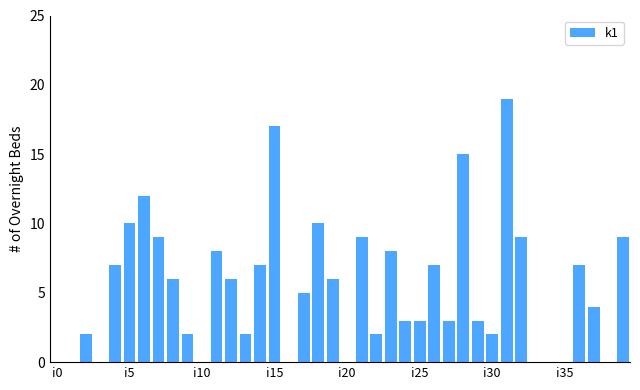

What is the sum of all values?

212